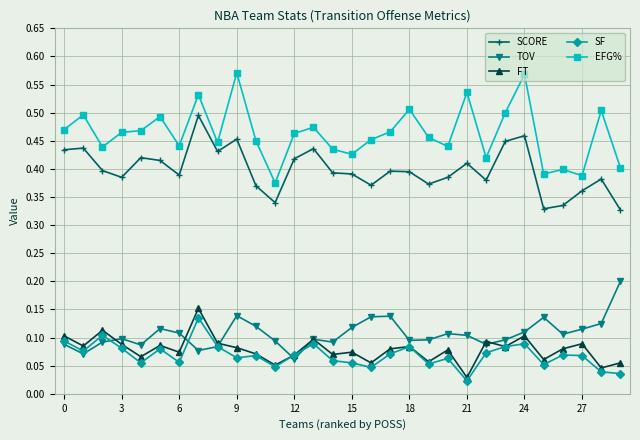

At how many categories does at least one series exceed 0?

30